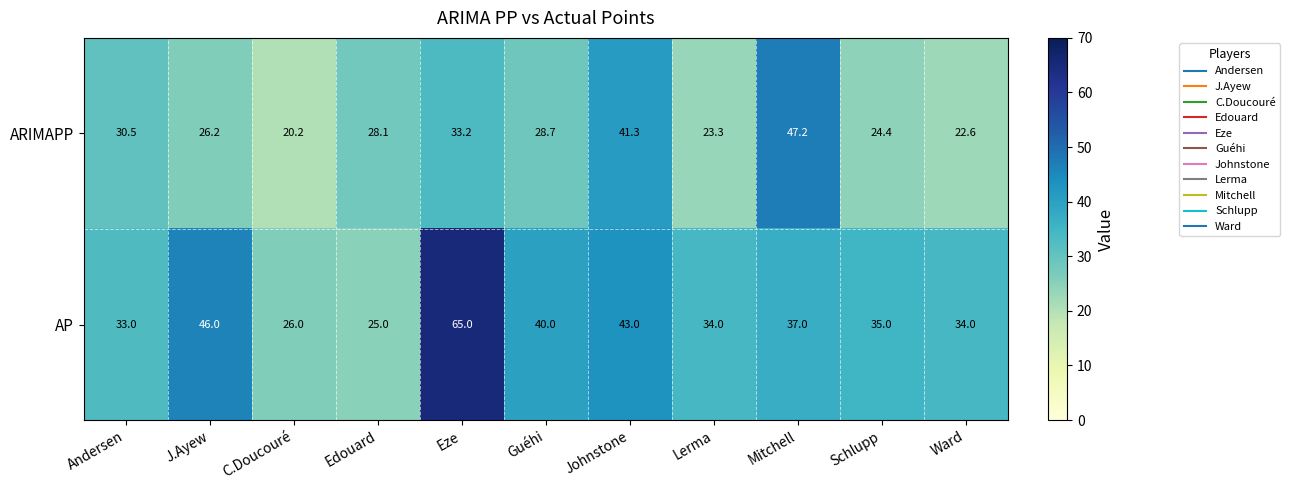

Reading left to right, transcribe all the data shown in this chart.

ARIMAPP: Andersen=30.5	J.Ayew=26.2	C.Doucouré=20.2	Edouard=28.1	Eze=33.2	Guéhi=28.7	Johnstone=41.3	Lerma=23.3	Mitchell=47.2	Schlupp=24.4	Ward=22.6
AP: Andersen=33.0	J.Ayew=46.0	C.Doucouré=26.0	Edouard=25.0	Eze=65.0	Guéhi=40.0	Johnstone=43.0	Lerma=34.0	Mitchell=37.0	Schlupp=35.0	Ward=34.0